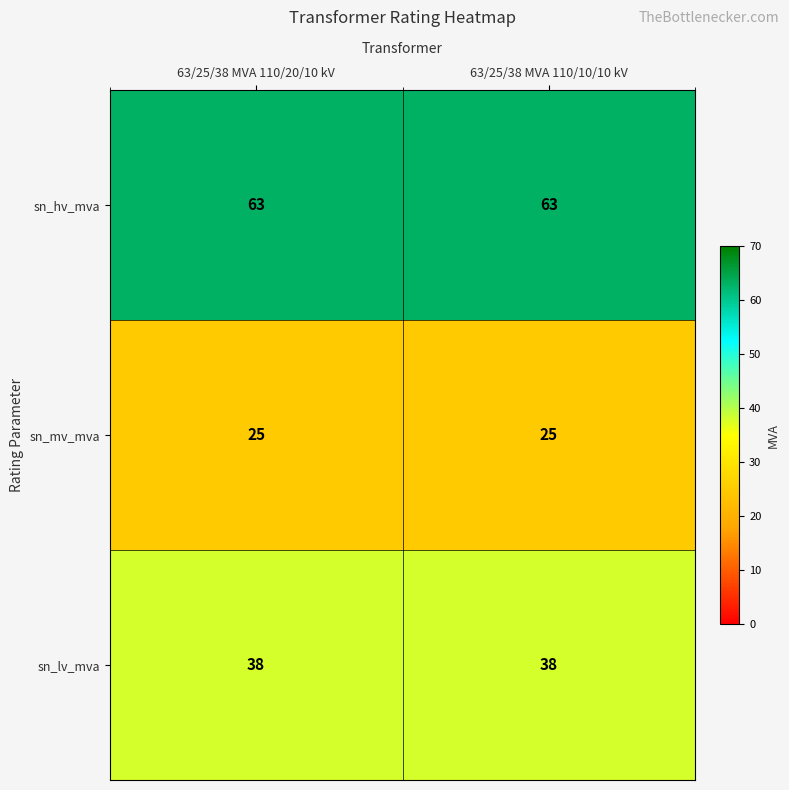

What is the spread (max minus min) of values at 63/25/38 MVA 110/20/10 kV?

38